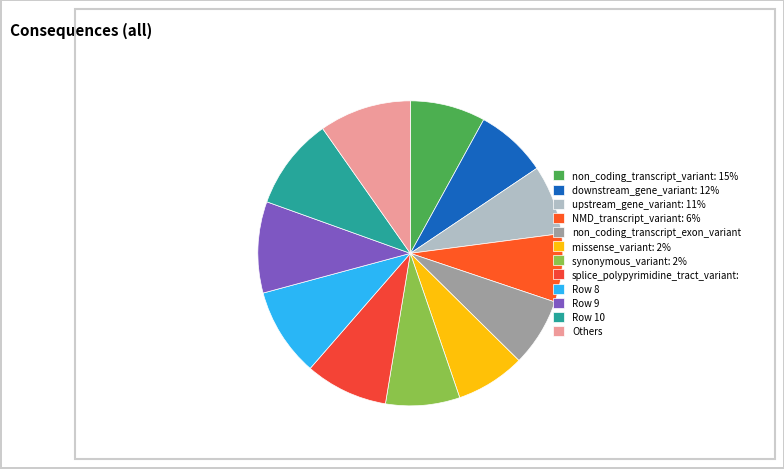

Count the number of slices in the pie.

12